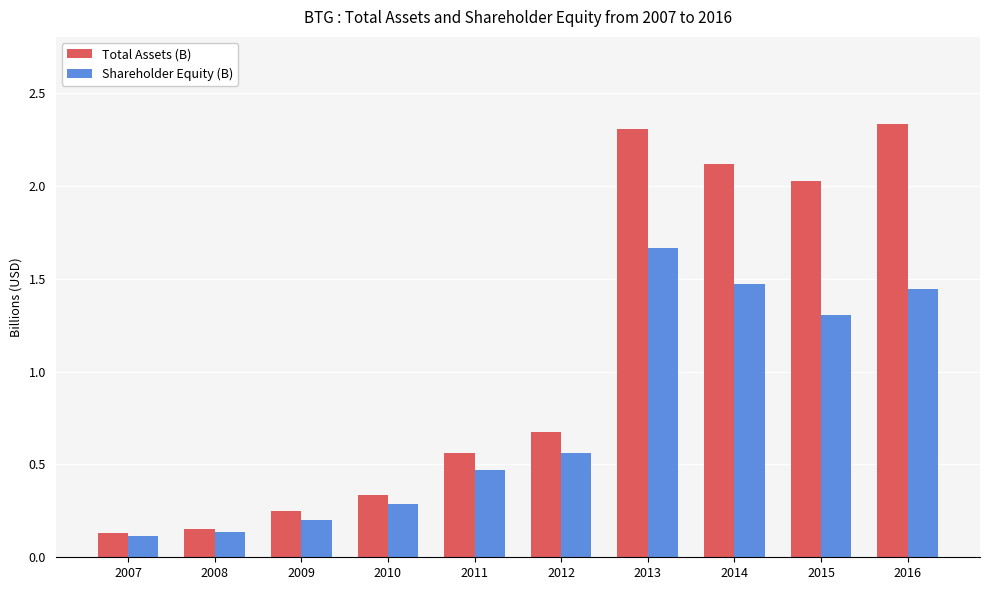

At which category is the sum across all series the highest?

2013